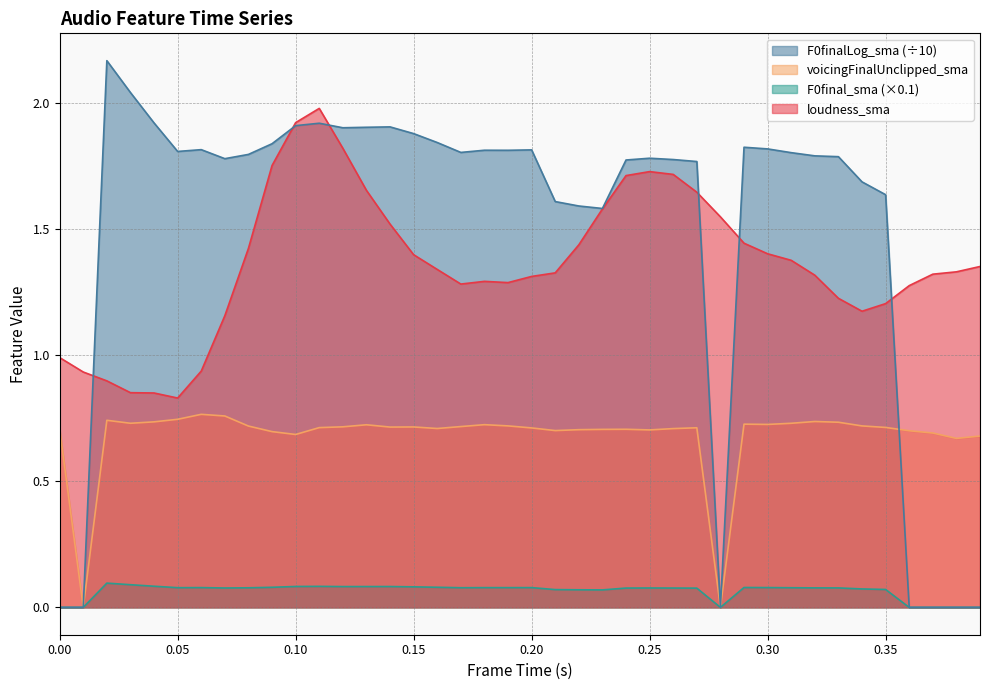

Where is the first local minimum for F0final_sma_norm?

0.05